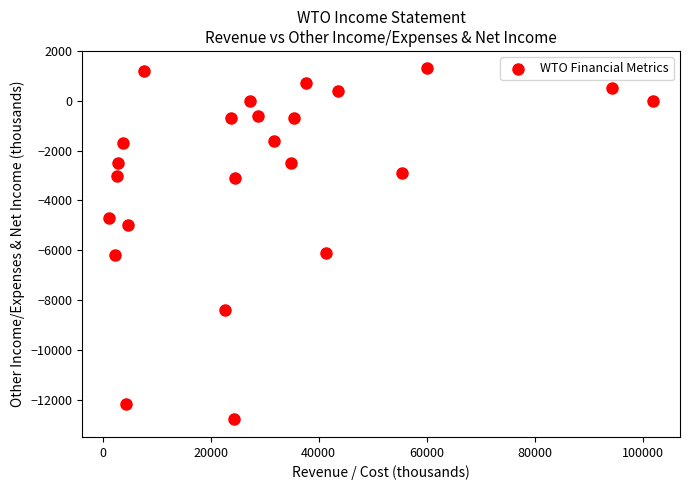

What is the range of Y values (max minus min)?

14100